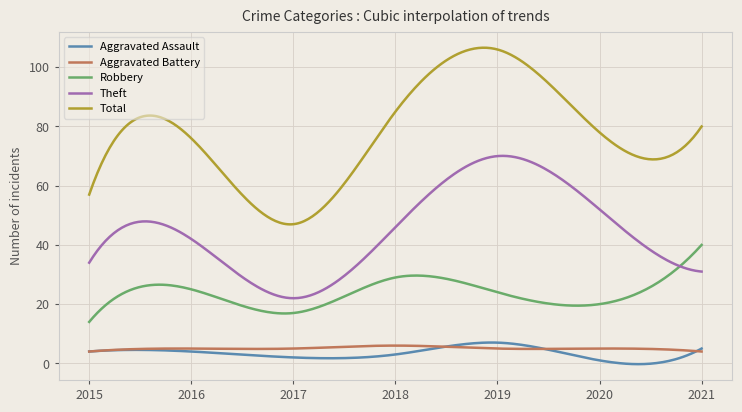

True or false: Aggravated Battery and Total cross at least once.

False